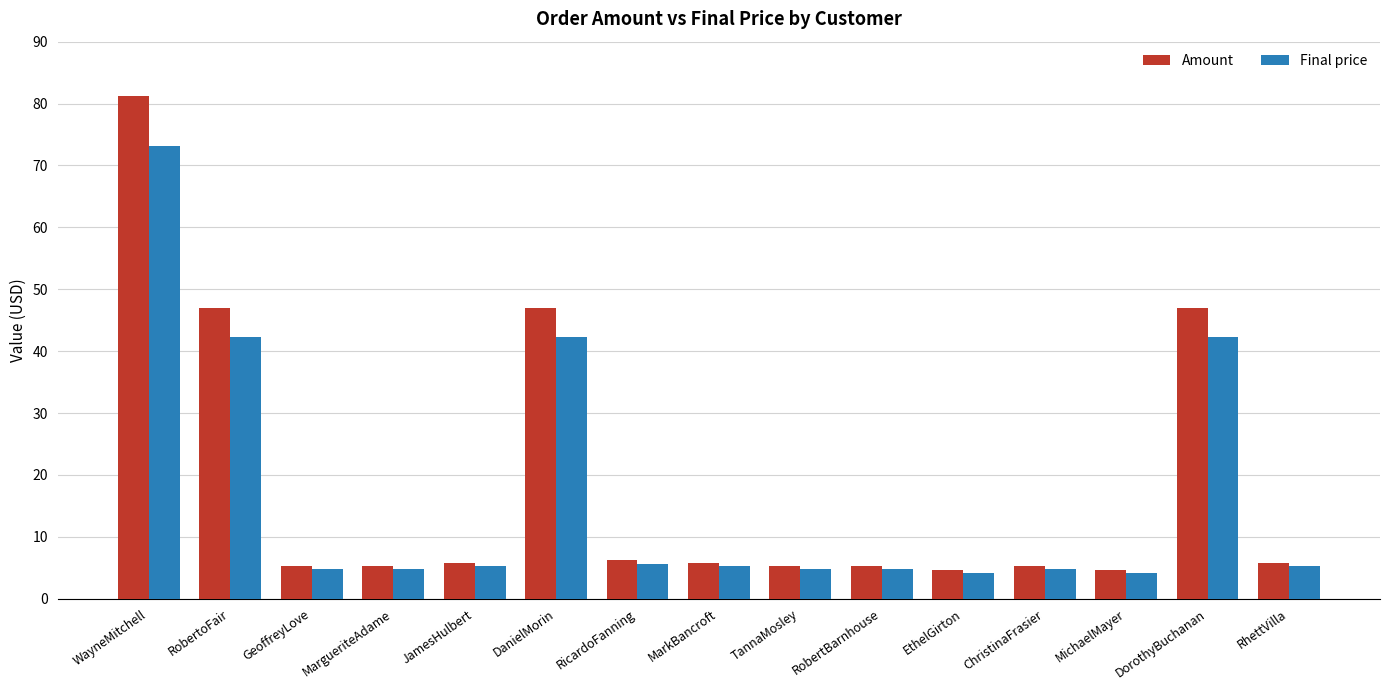

How many bars are there in total?

30